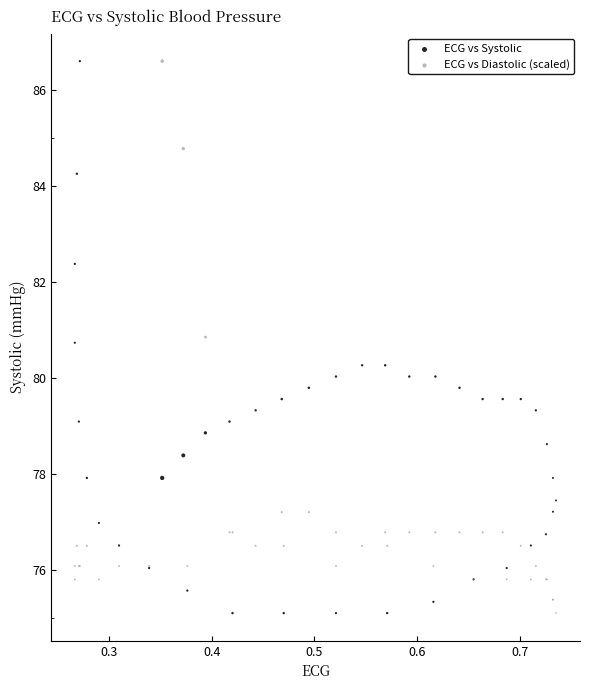

What is the X range (max minus min) for the scatter plot?

0.5